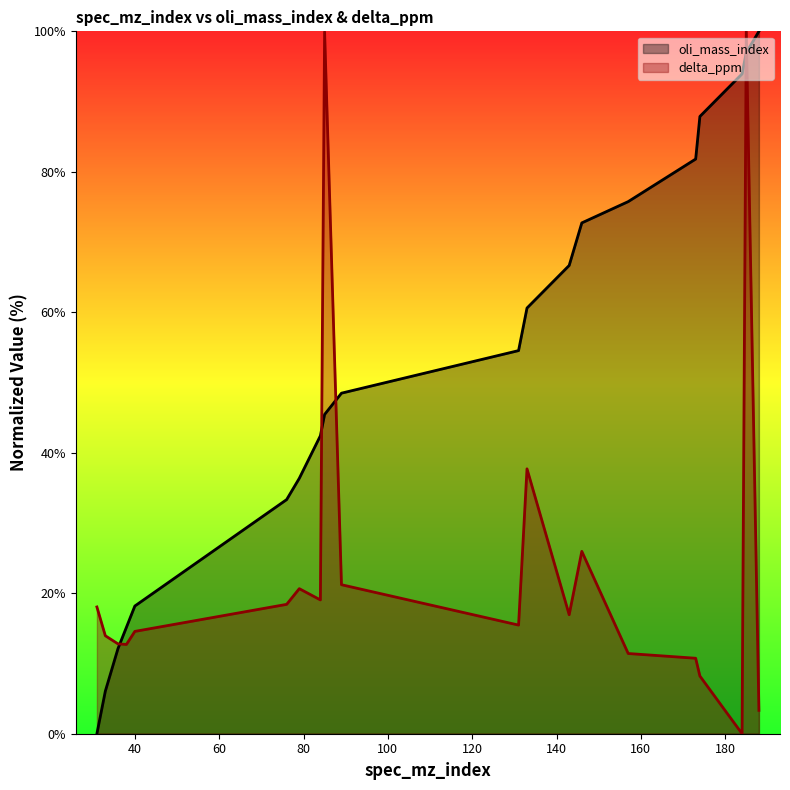

At which category is the sum across all series the highest?

185